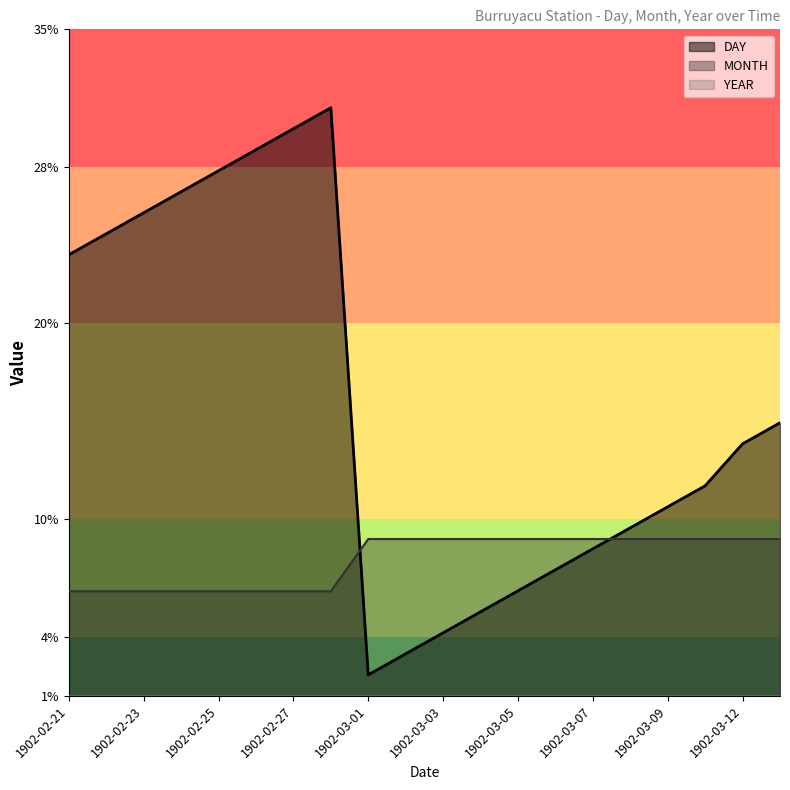

What is the total value across all series at 1902-03-12?

23.9